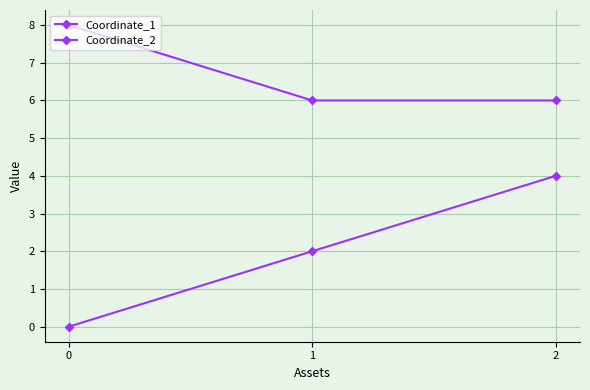

Is it true that Coordinate_1 equals 7 at 2?

False